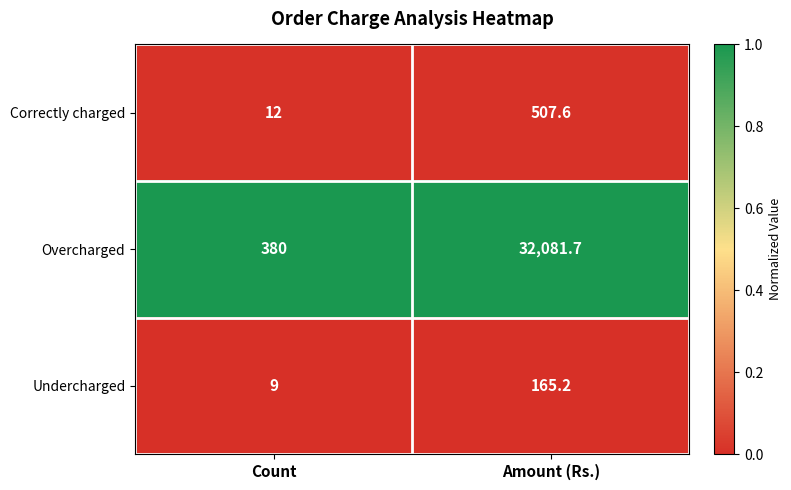

Reading left to right, extract all data points from this chart.

Correctly charged: 12.0	507.6
Overcharged: 380.0	32081.7
Undercharged: 9.0	165.2